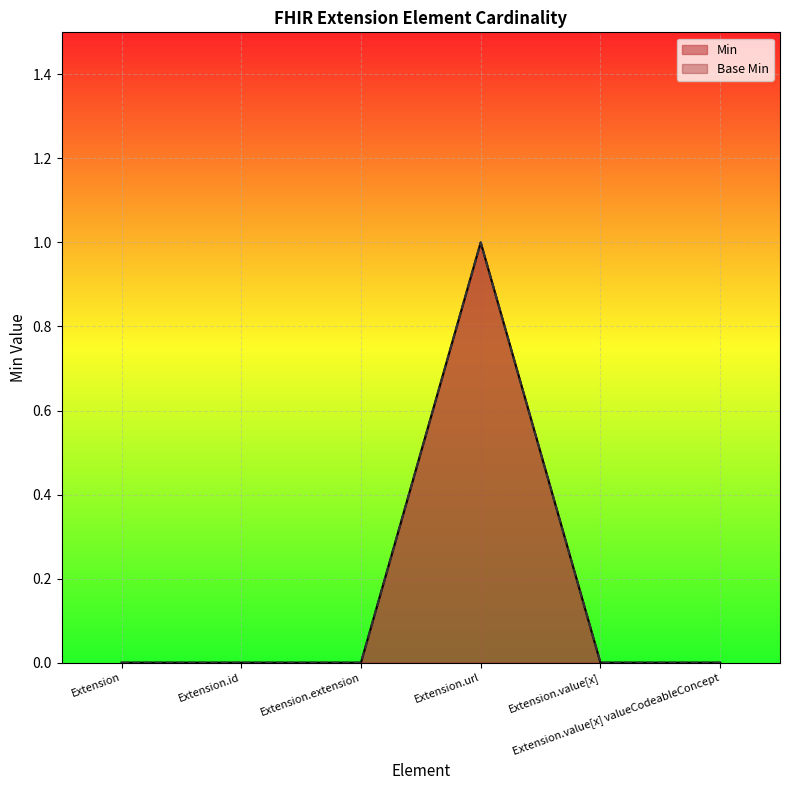

Which series has the largest range (max minus min)?

Min